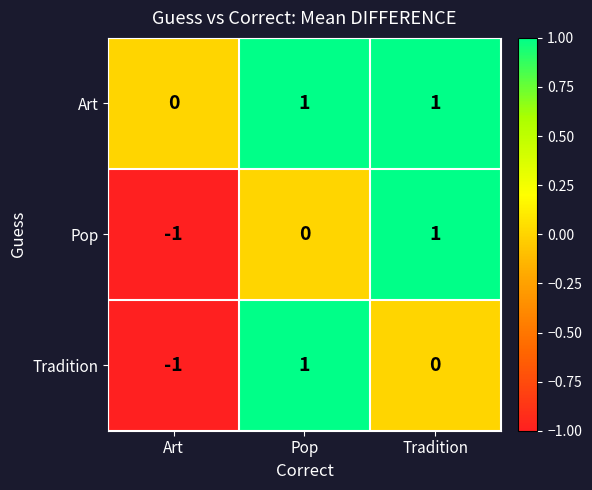

Which series changed the most between Art and Tradition?

Pop